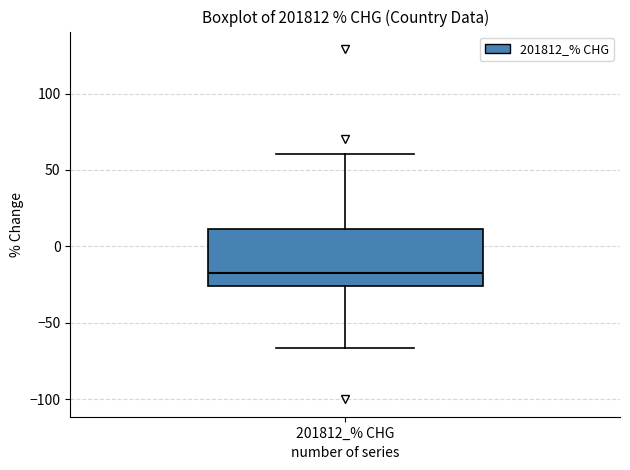

Read this box plot against the y-axis: the position of the median line, the range covered by the box, and the ends of both whiskers. The values are not printed on the chart, so give them approximately, as read against the axis.

median -15, box -25 to 10, whiskers -65 to 60